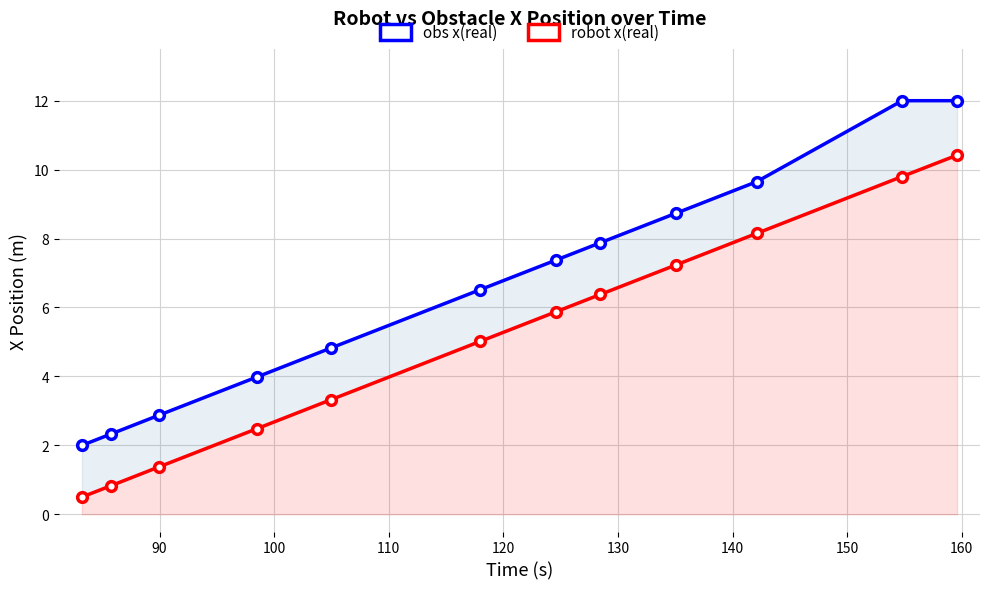

How many lines are shown in the chart?

2